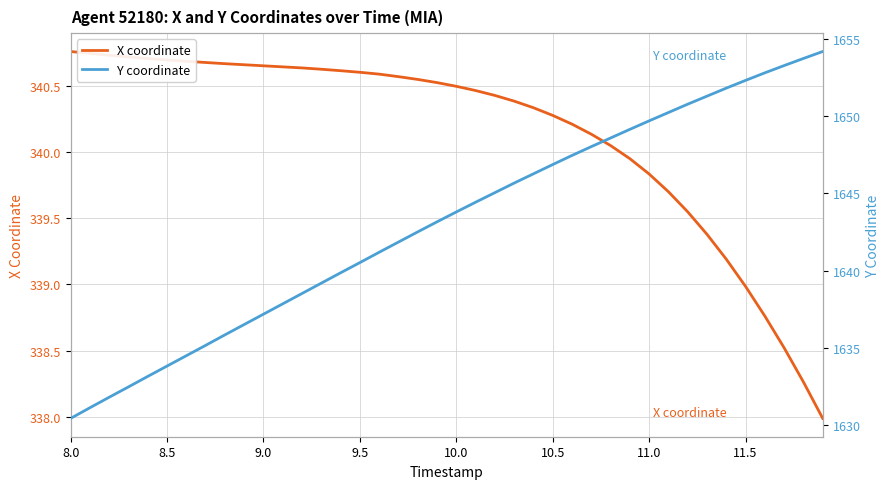

True or false: X coordinate has a value of 340.5 at 10.0.

True